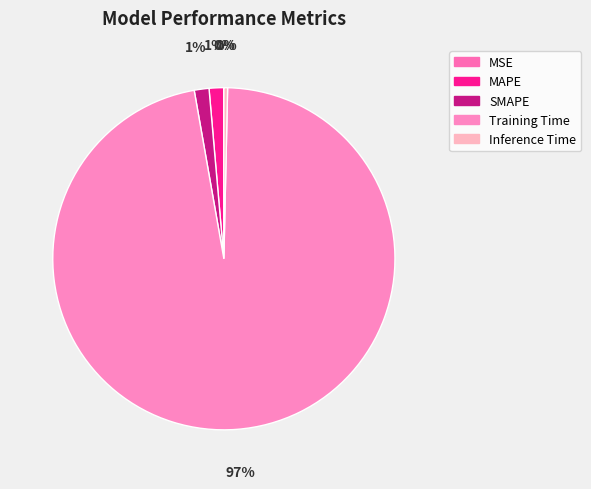

Does Training Time account for over 50% of the chart?

Yes